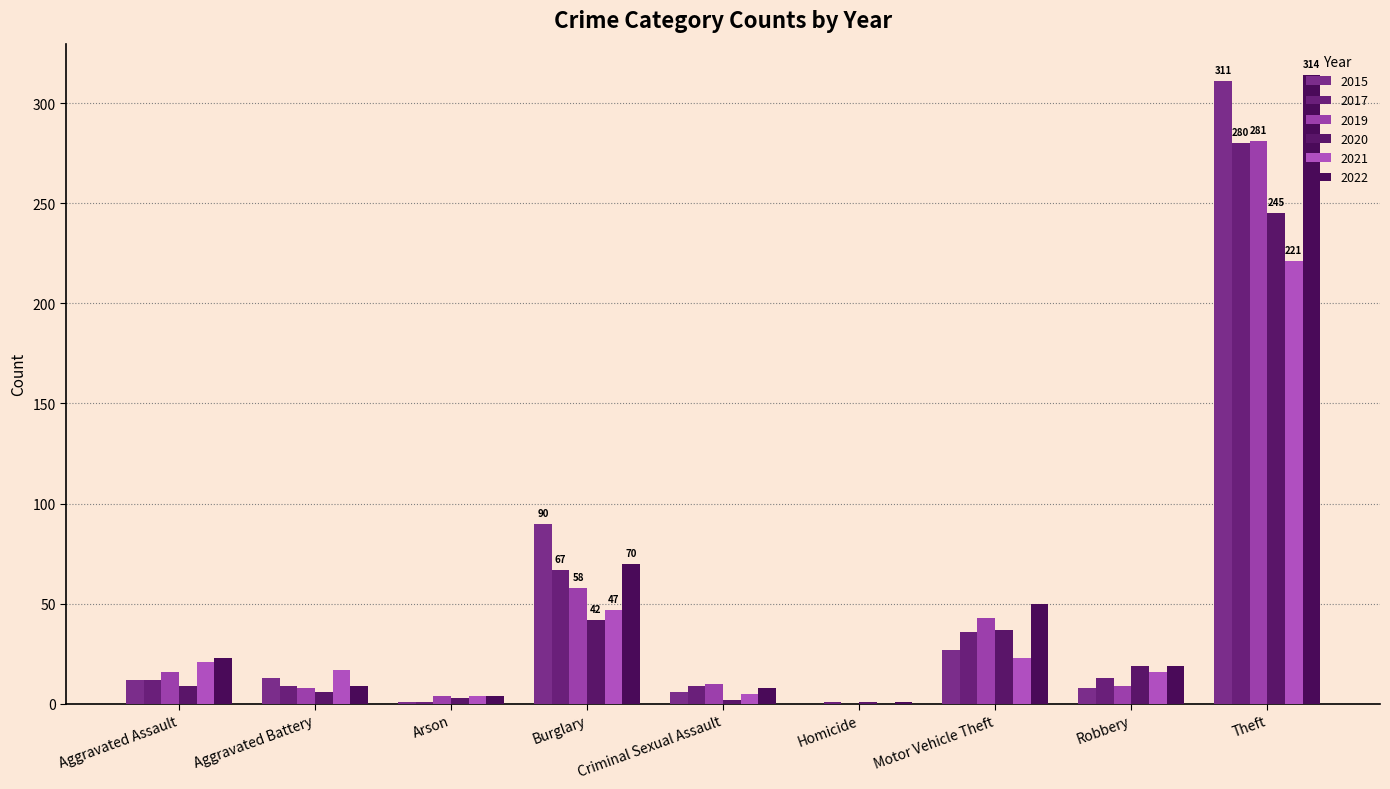

Are the bars horizontal?

No